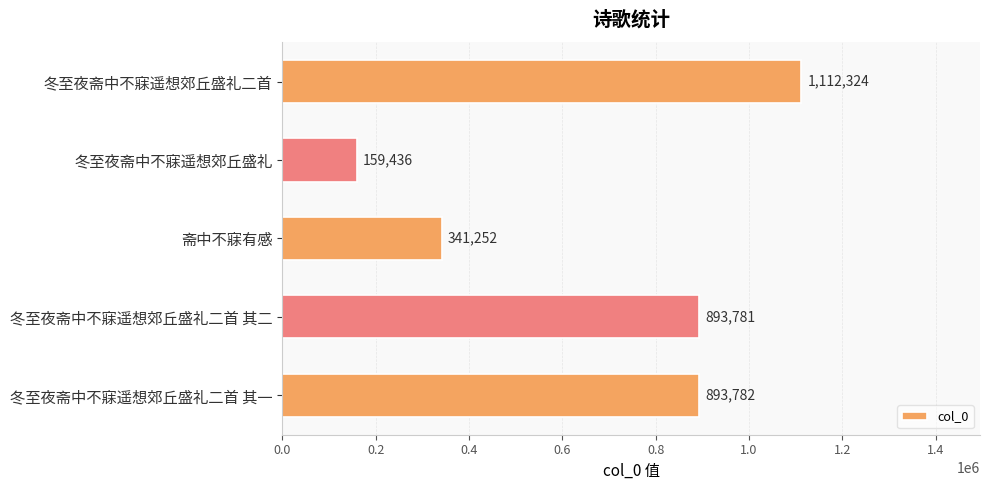

What is the difference between the maximum and minimum values?

952888